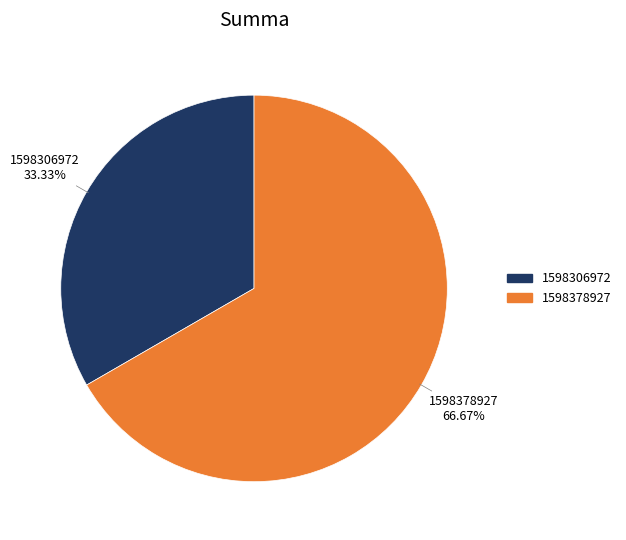

Is there any slice that represents more than half of the pie?

Yes